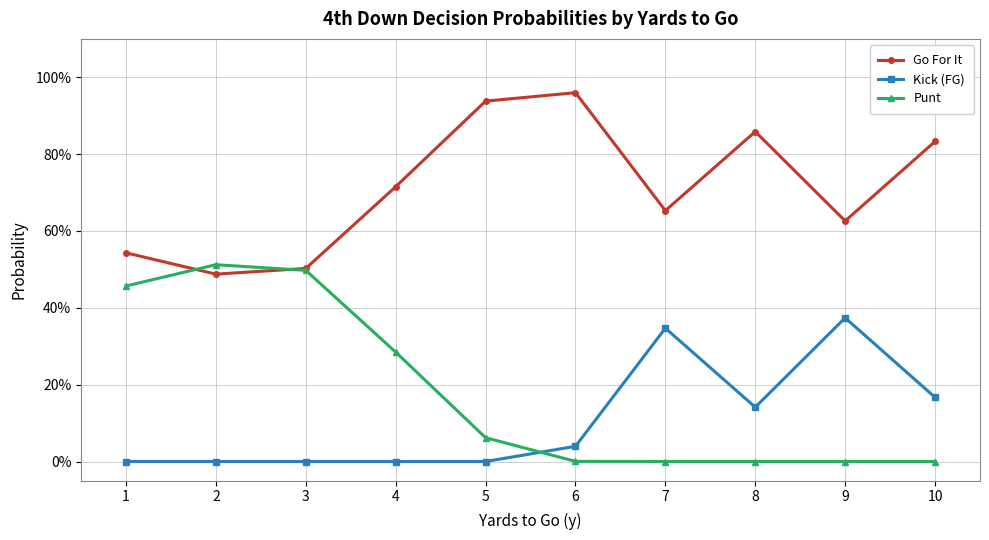

How many times do Go For It and Punt cross each other?

2